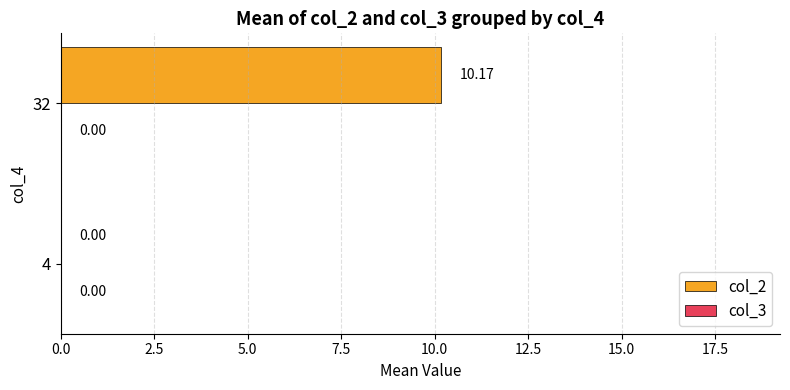

Count the number of data series in this chart.

1